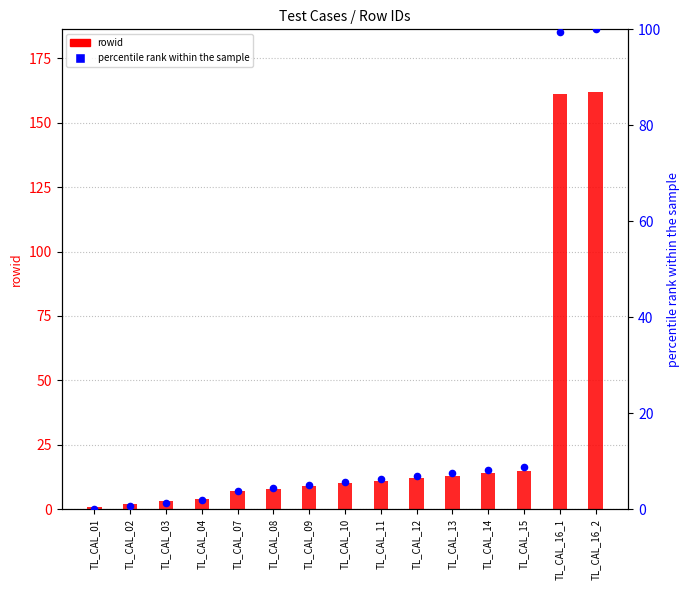

What are all the series names shown in the legend?

rowid, percentile rank within the sample